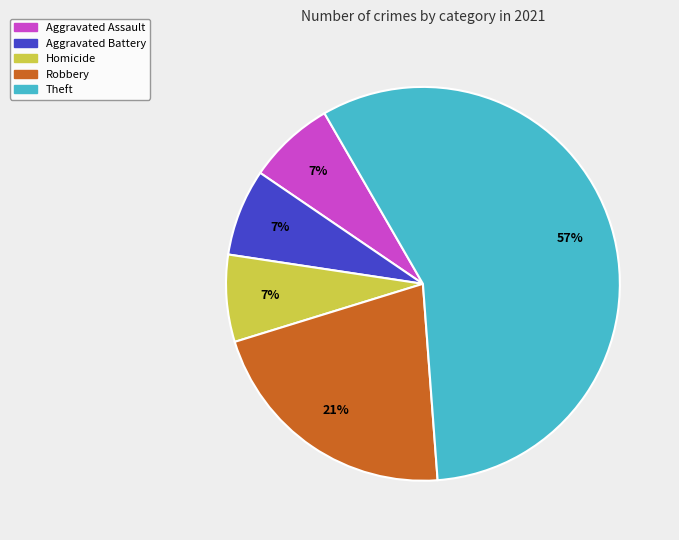

The Homicide slice represents 7% of the pie. True or false?

True